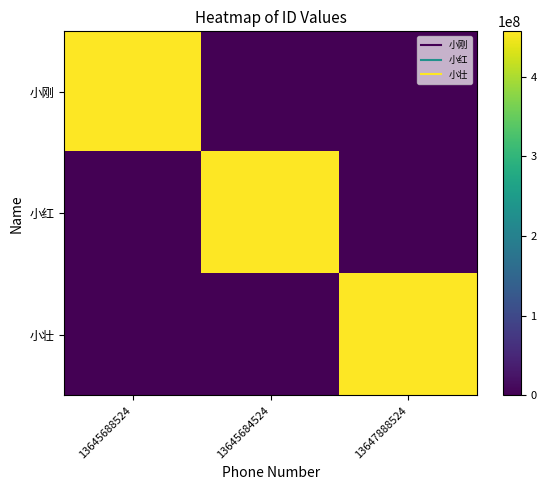

Which label corresponds to the smallest value in the chart?

13645684524